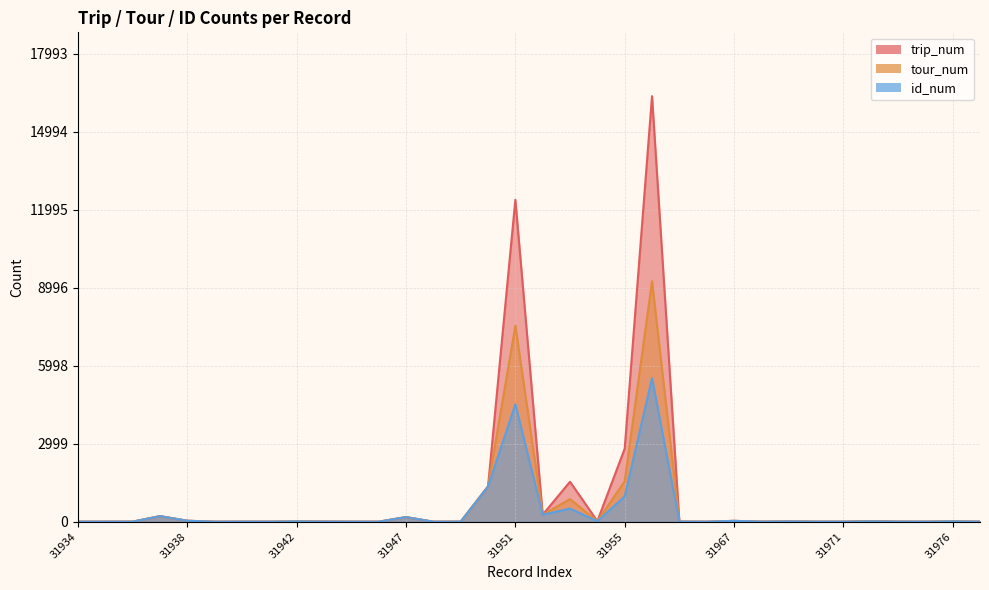

Which series changed the most between 31936 and 31941?

trip_num